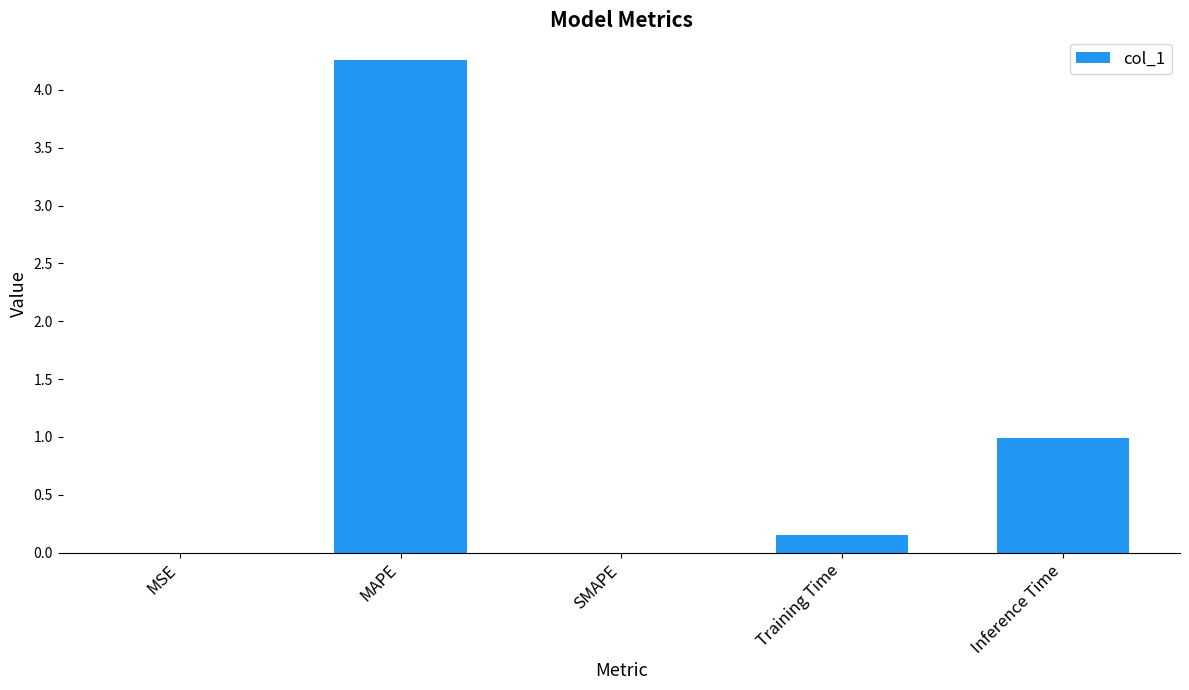

Does the chart contain stacked bars?

No